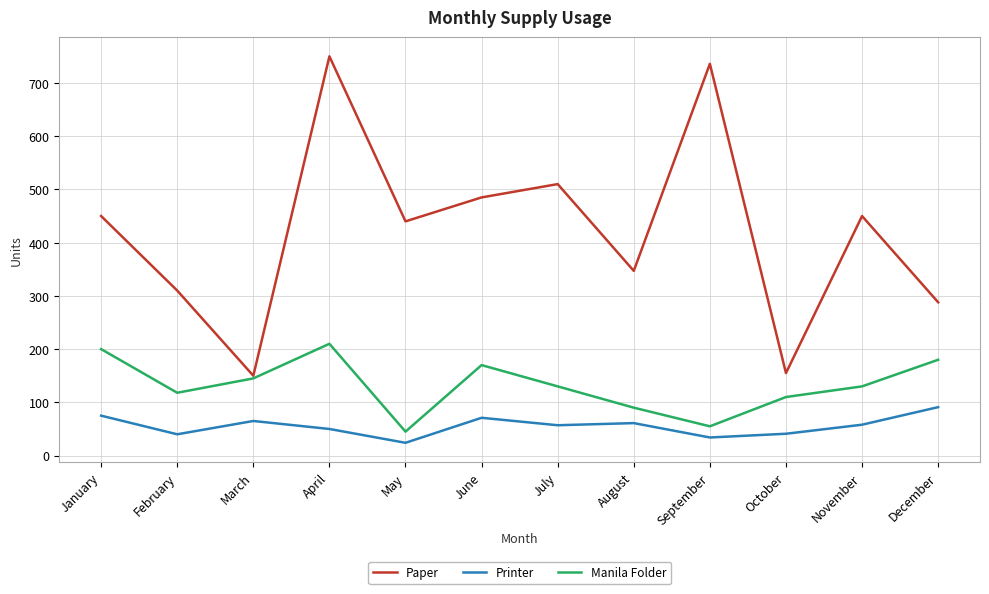

How many values in the Paper series are below 450?

6